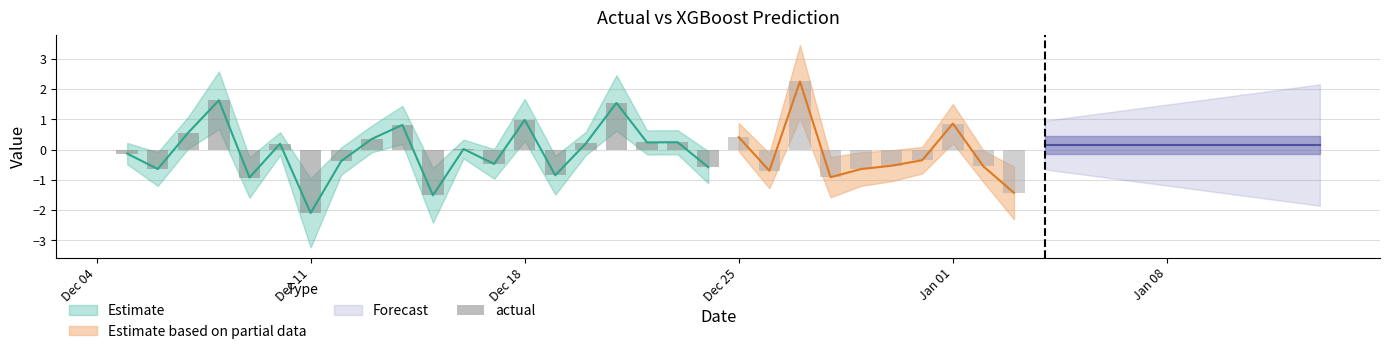

Which label corresponds to the largest value in the chart?

Dec 25